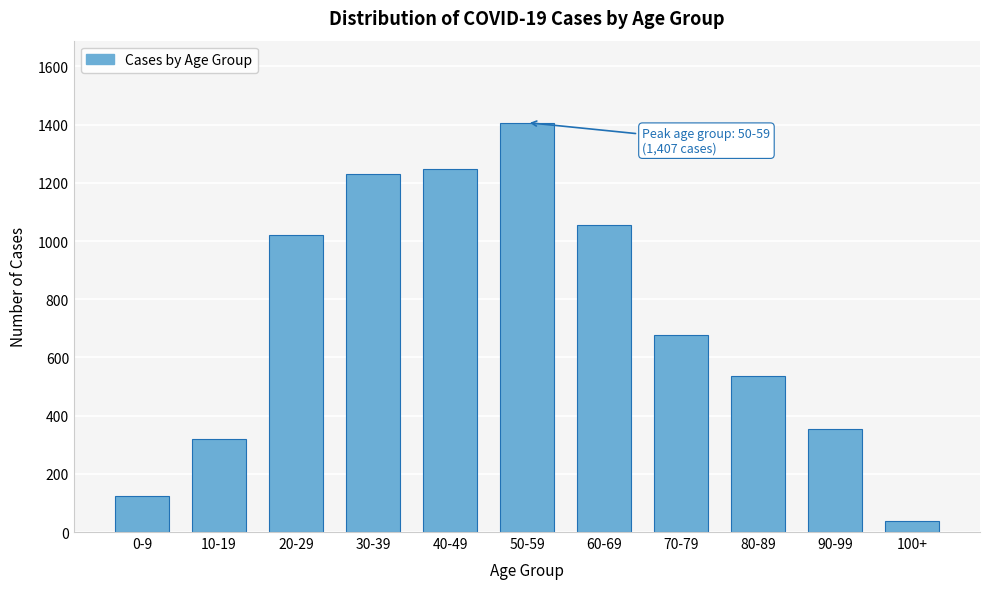

Reading left to right, transcribe all the data shown in this chart.

0-9=125	10-19=320	20-29=1022	30-39=1231	40-49=1248	50-59=1407	60-69=1056	70-79=677	80-89=535	90-99=353	100+=37